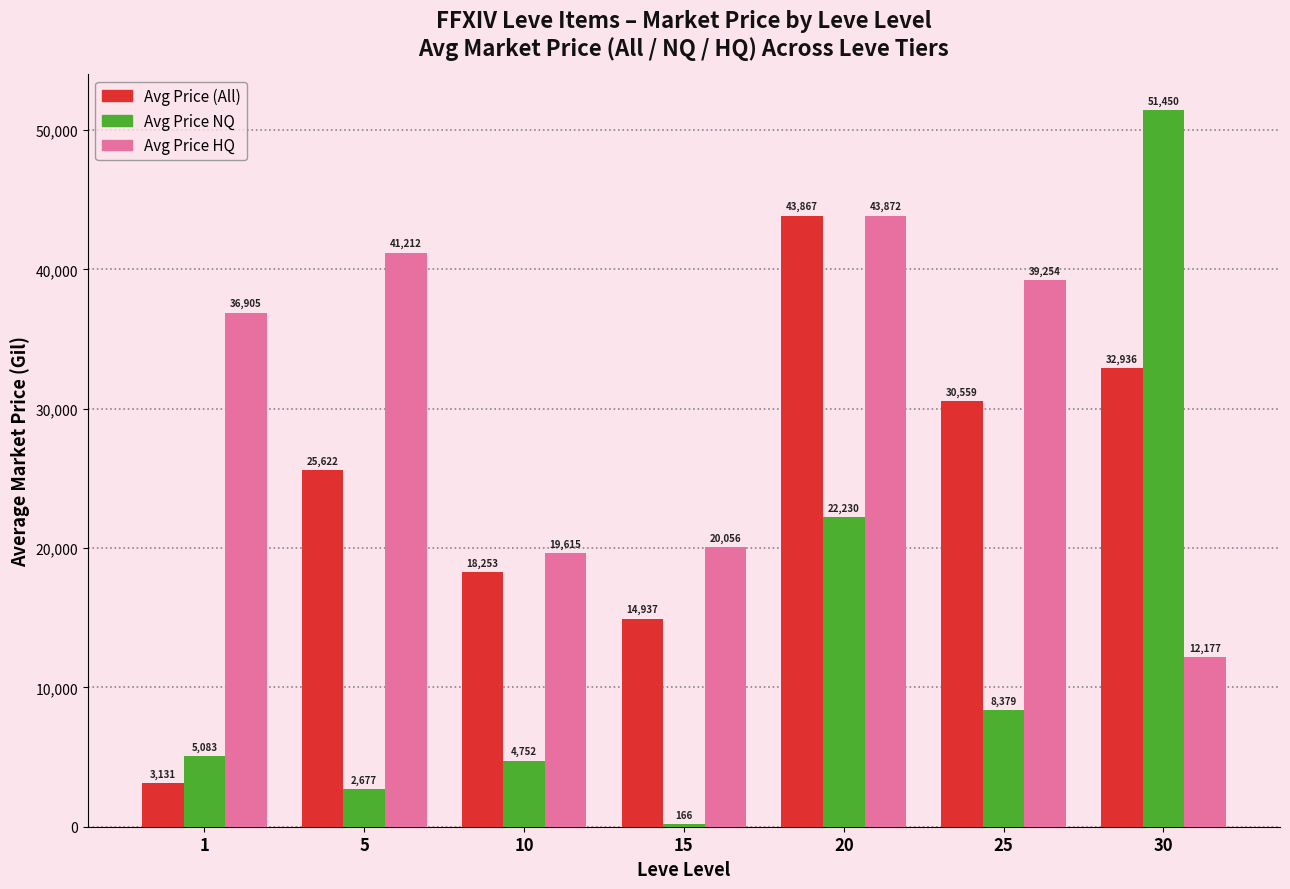

At which label is Avg Price HQ closest to 28024?

15